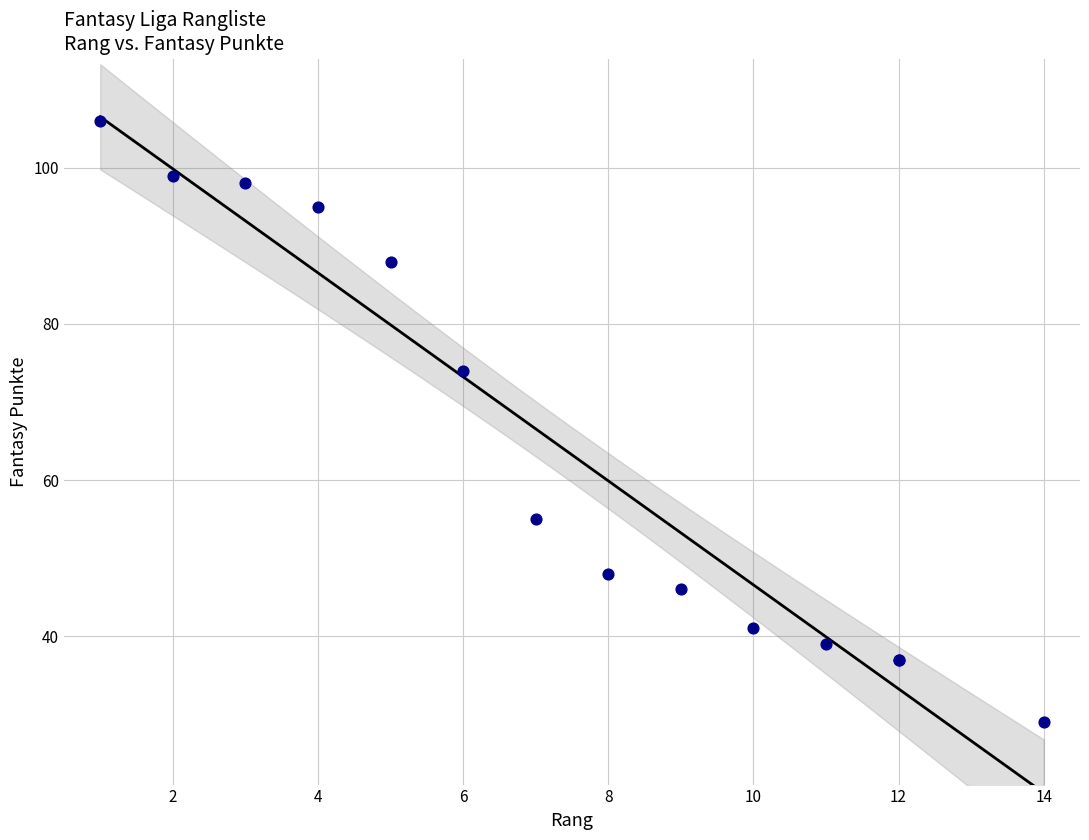

What Y value in the scatter plot is closest to 67?

74